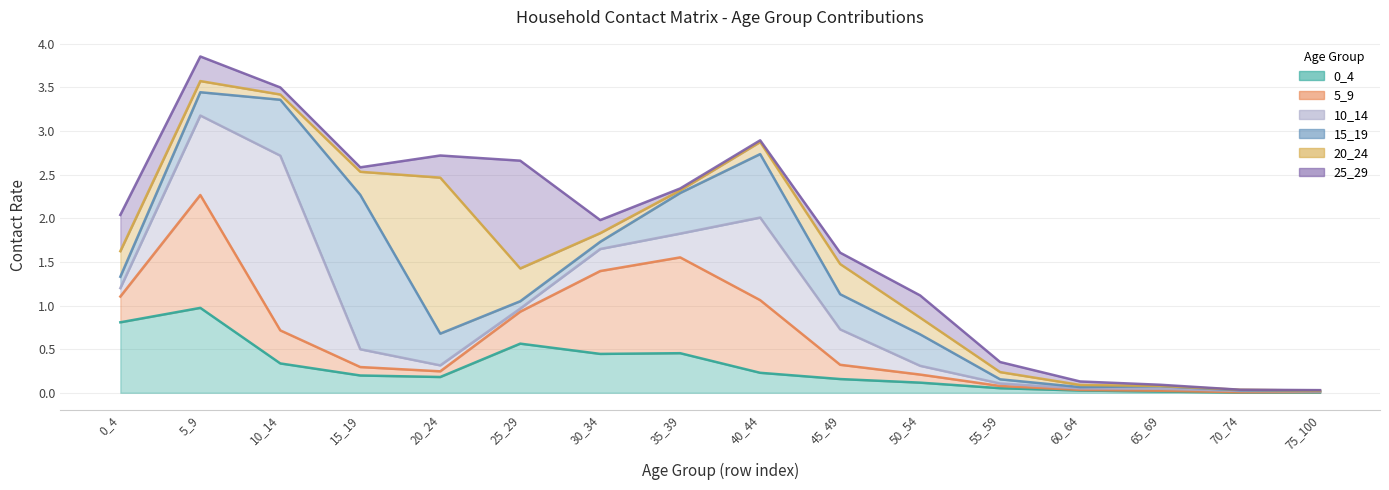

What is the approximate value of 25_29 at 30_34?

0.1